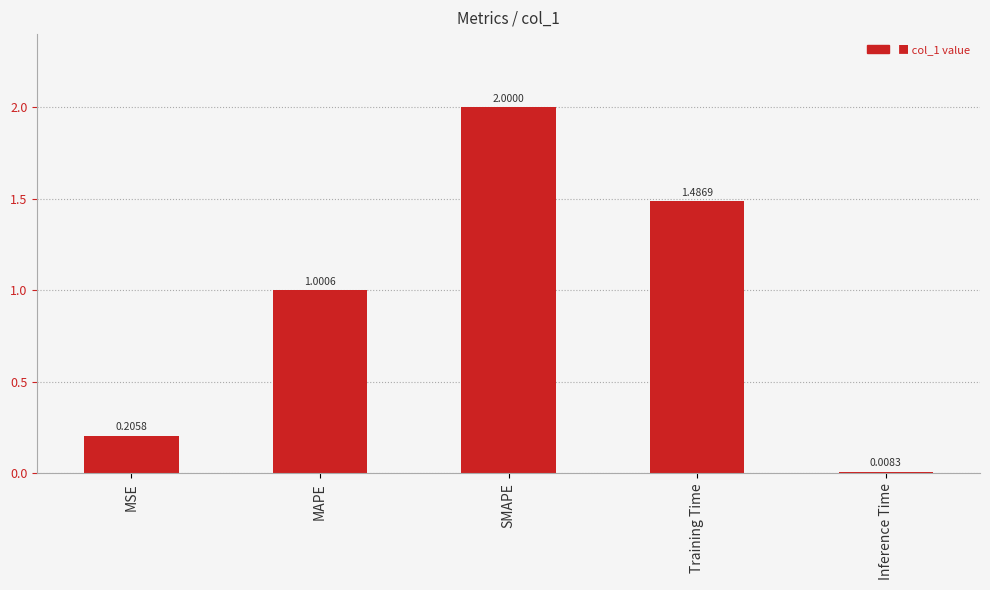

How many values exceed 1?

3